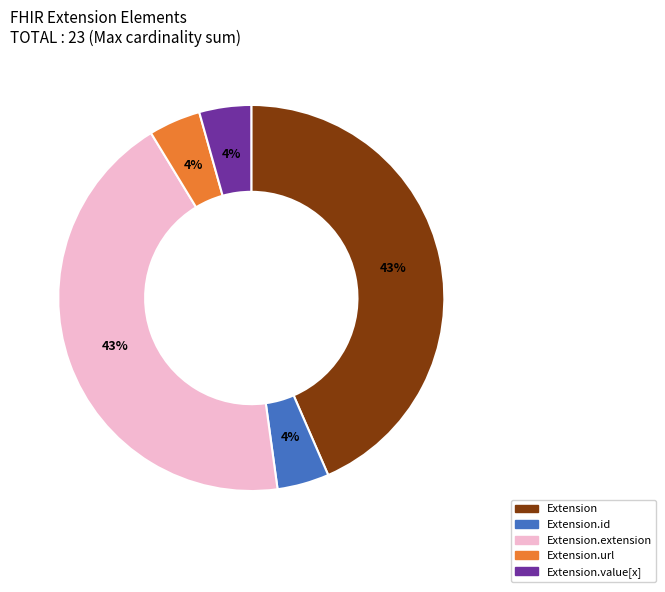

Is there a majority slice in this chart?

No